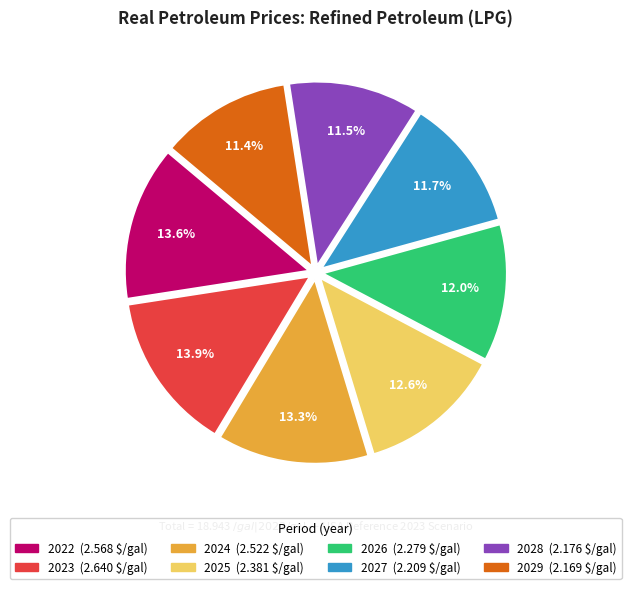

What portion of the pie excludes 2023?

86.1%